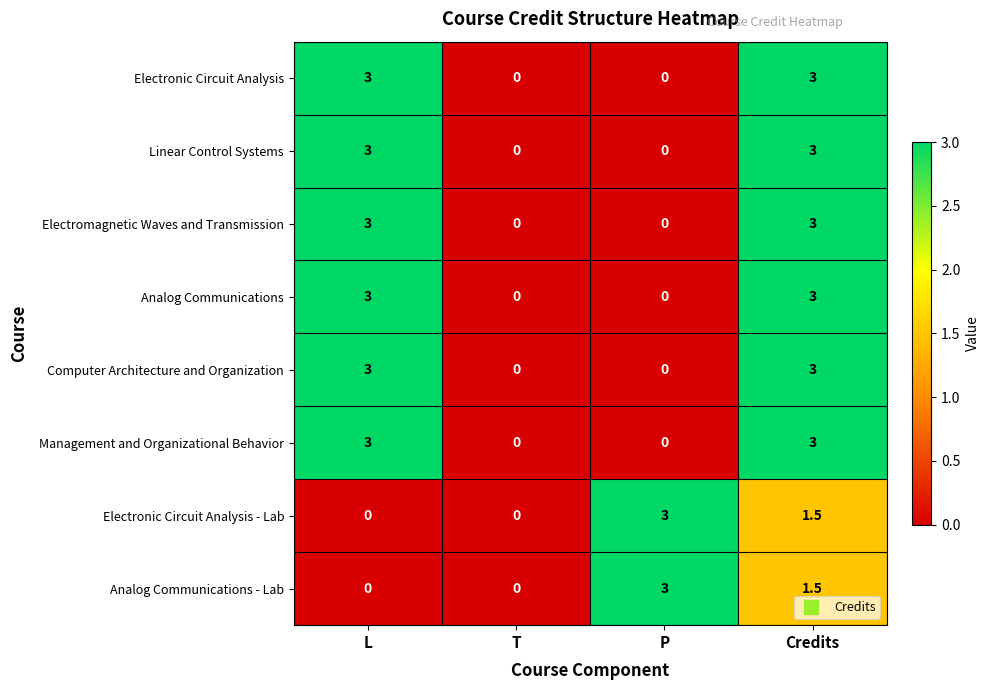

The value of Electronic Circuit Analysis at P is 0.0. True or false?

True